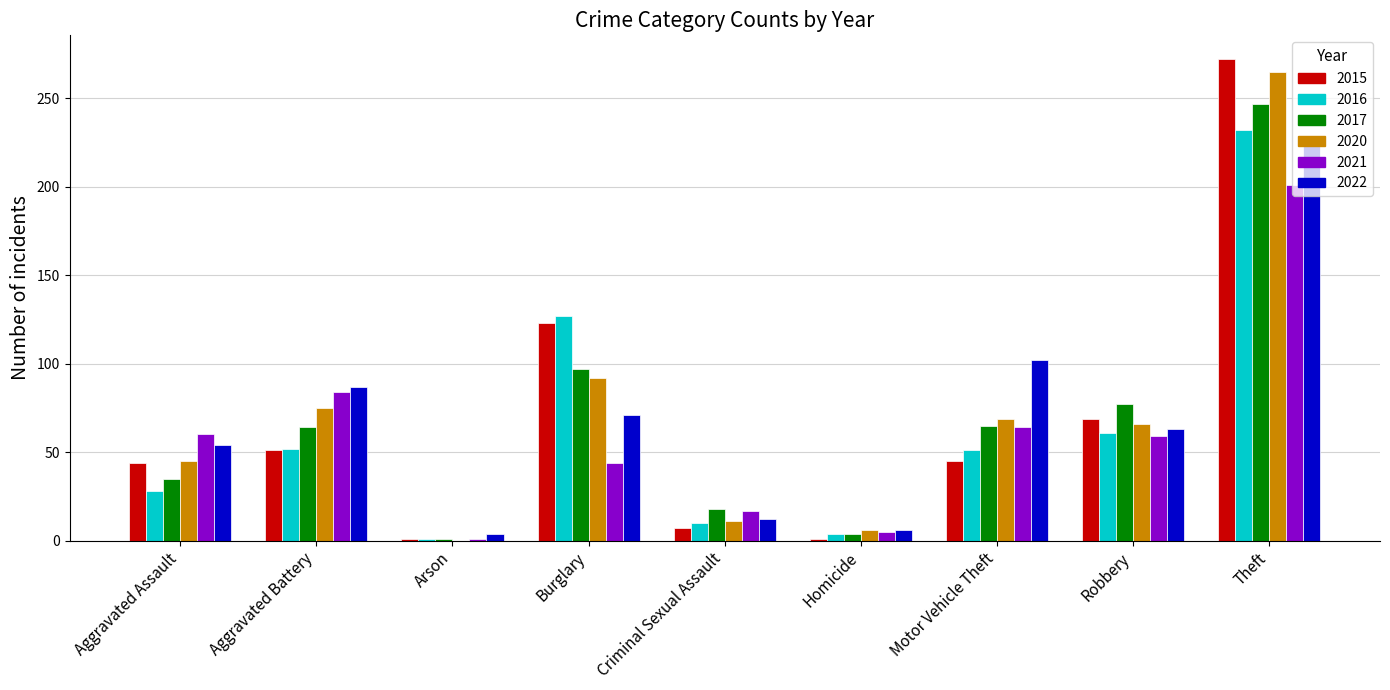

How many distinct data groups are displayed?

6